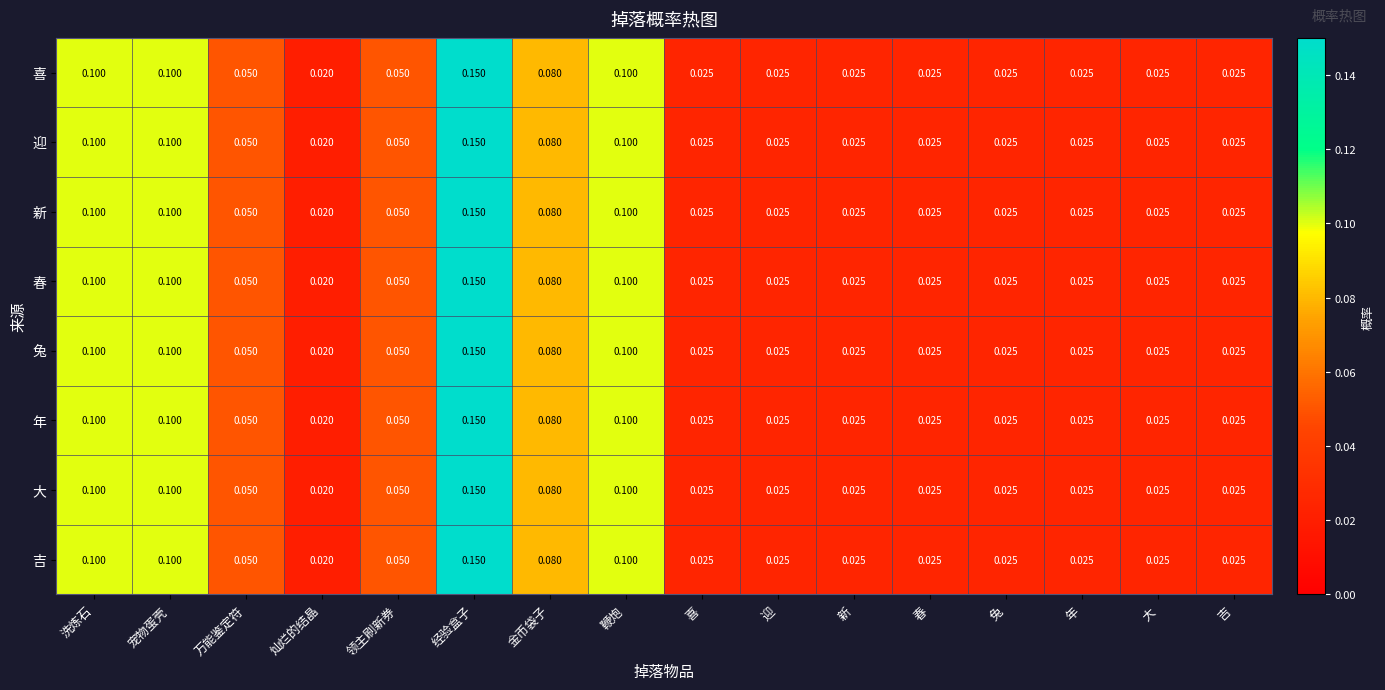

At which label is 吉 closest to 0?

灿烂的结晶